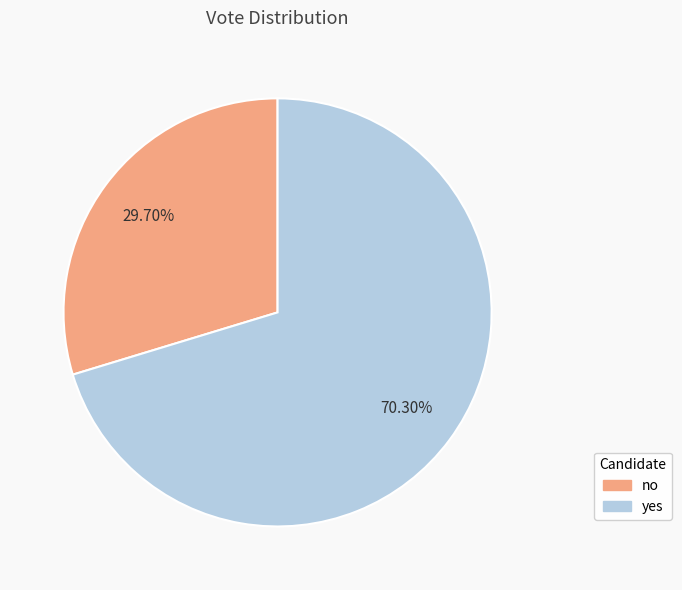

What is the smallest slice in the pie chart?

no